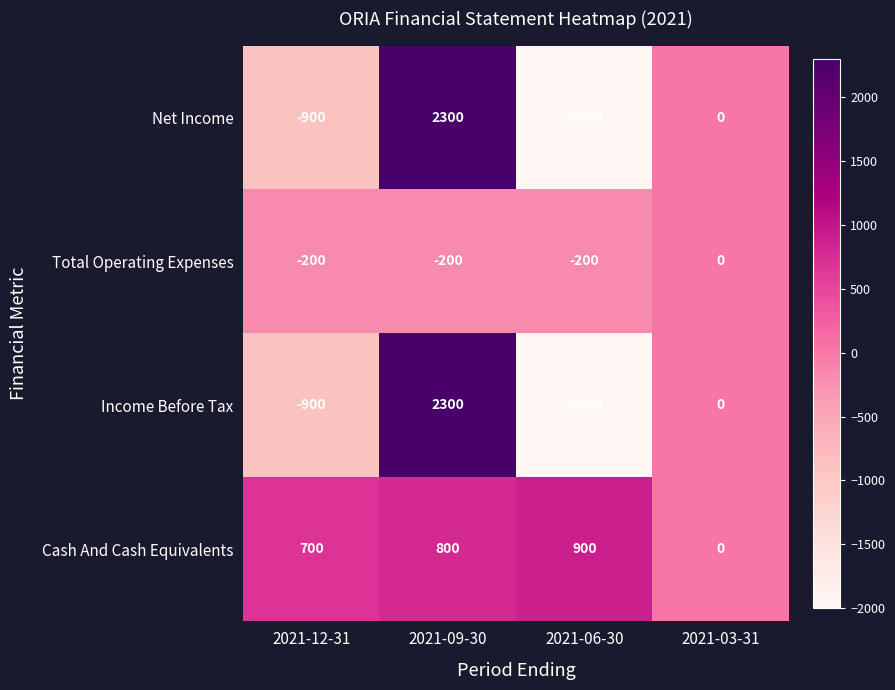

At which category does the chart reach its peak across all series?

2021-09-30